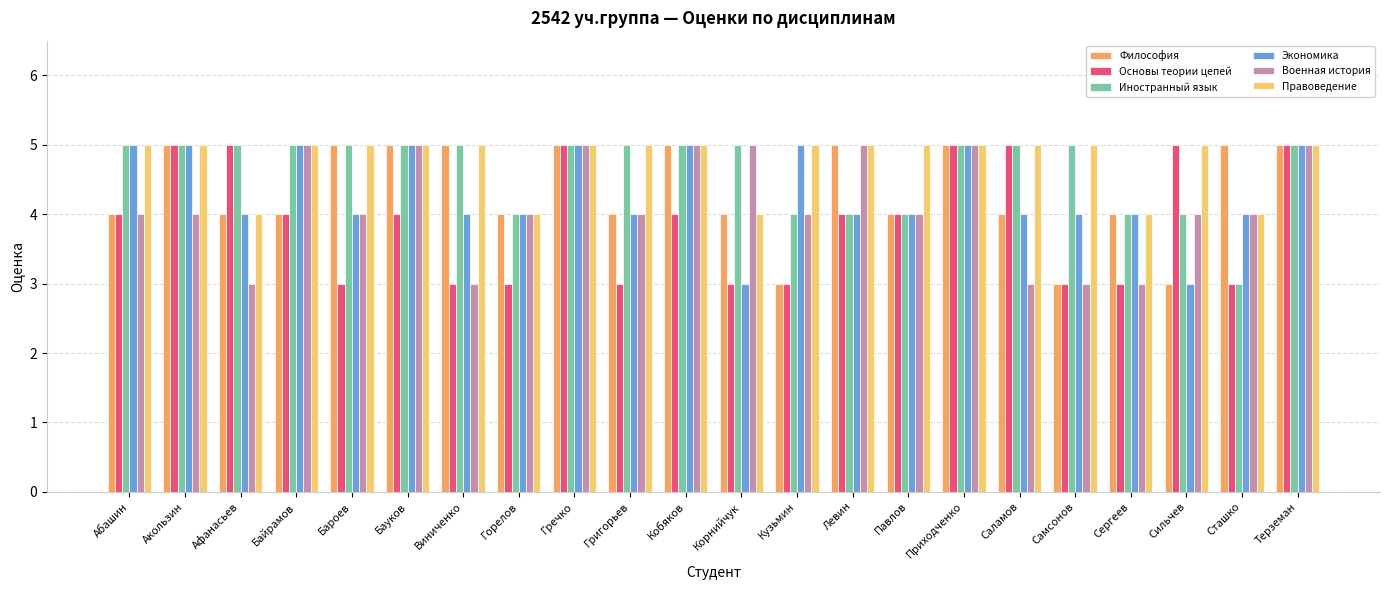

How many distinct data groups are displayed?

6